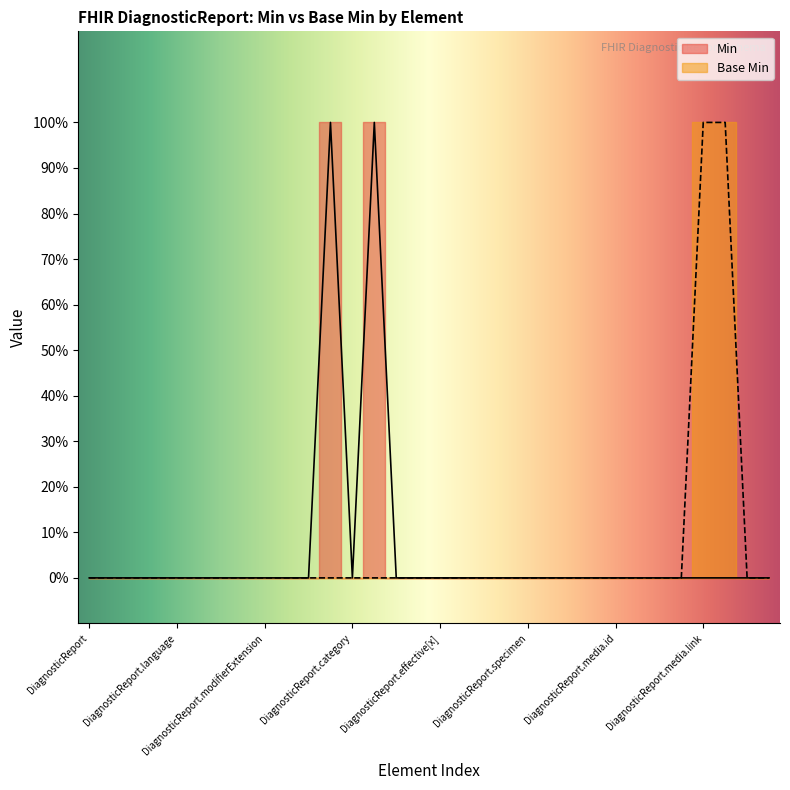

How many data points in Base Min are above 0?

2